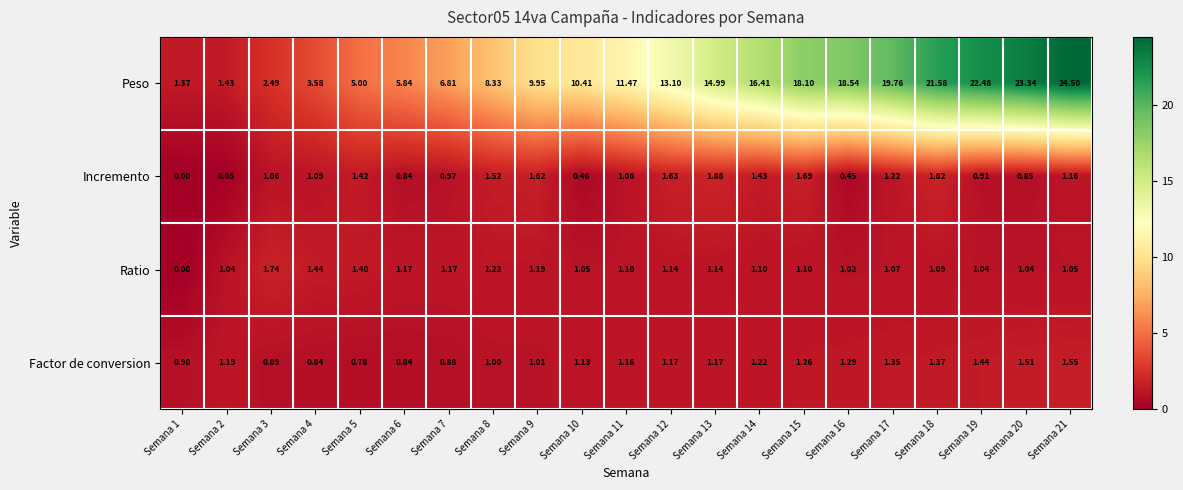

Rank the series at Semana 3 from highest to lowest value.

Peso, Ratio, Incremento, Factor de conversion